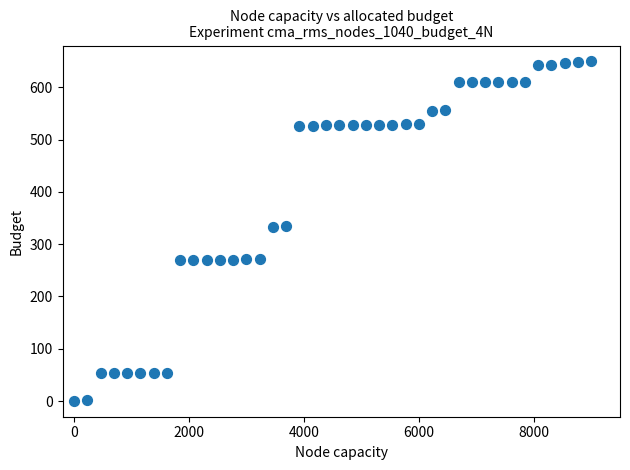

What is the range of X values (max minus min)?

9000.0